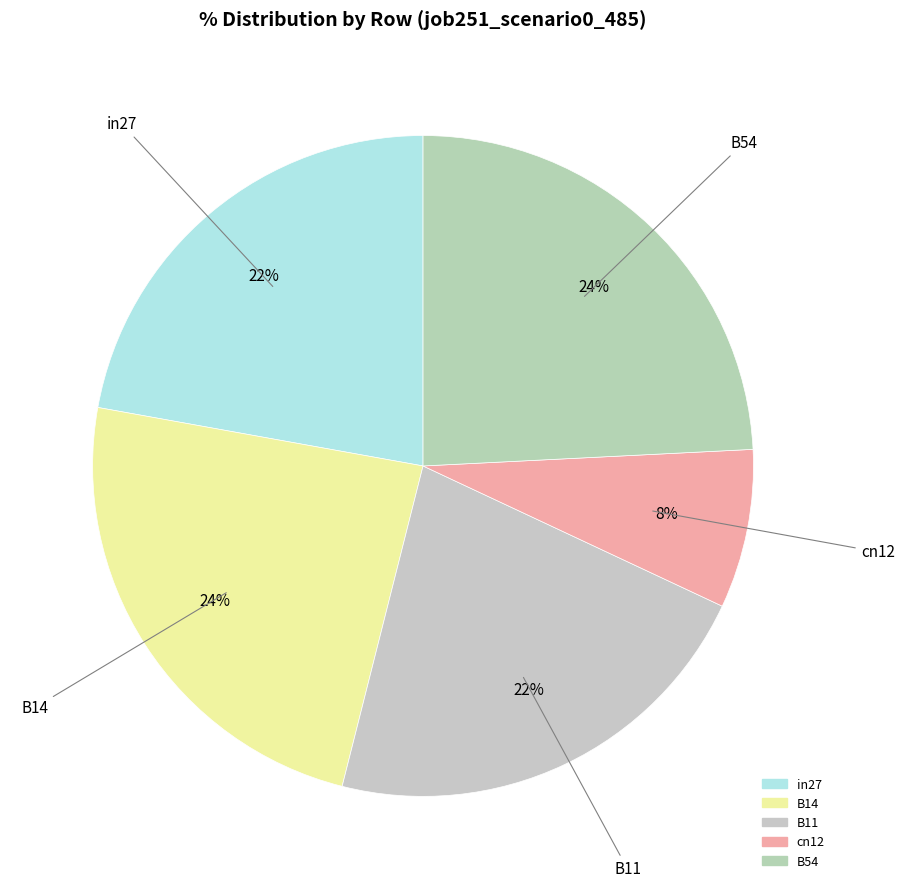

Which slice is the smallest?

cn12